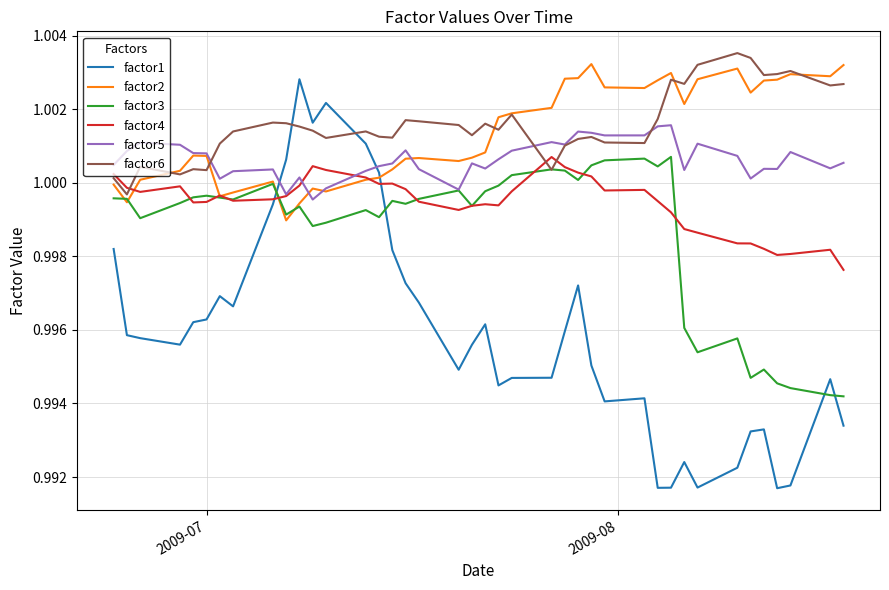

Count the number of categories in the chart.

40